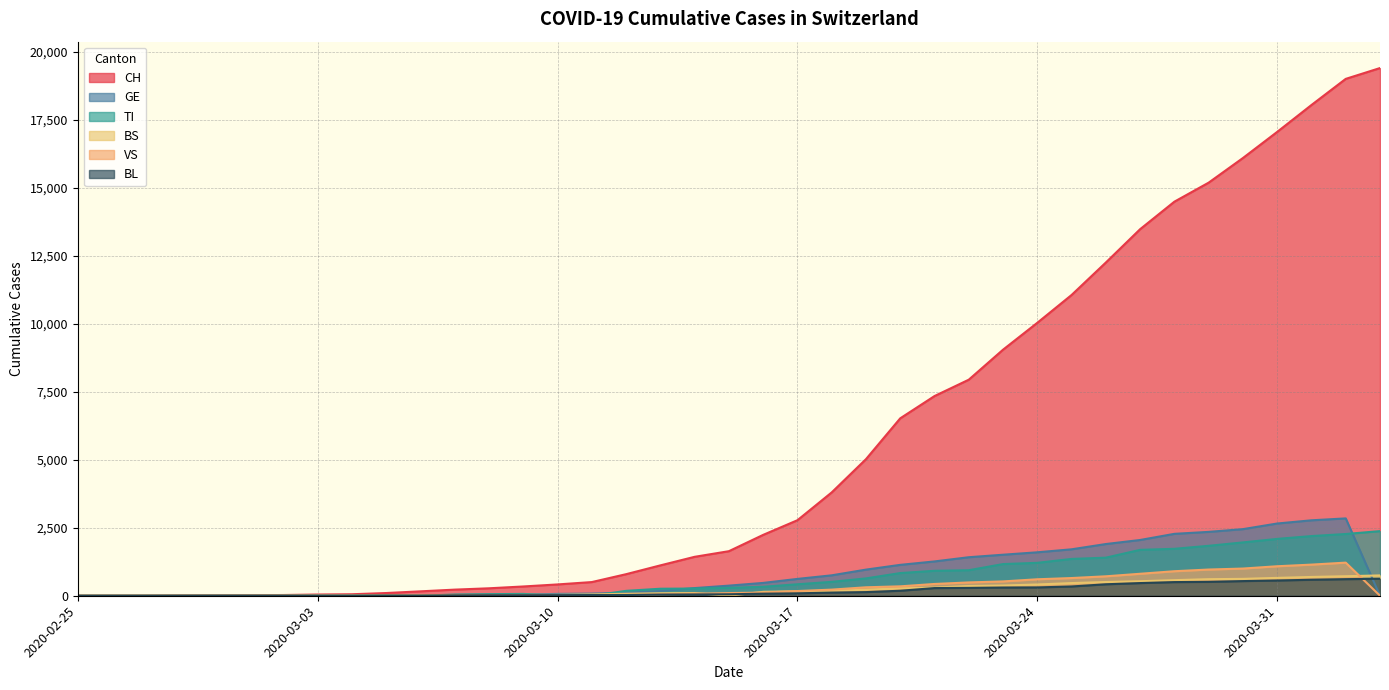

What is the approximate value of GE at 2020-03-21?

1262